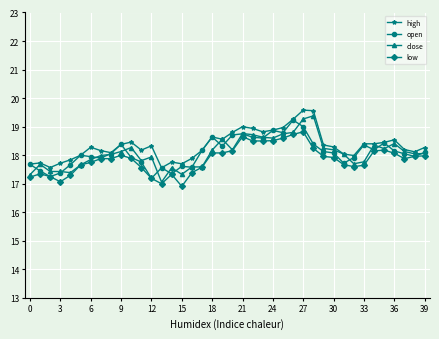

What is the value of the open point at the 17th from the left?

17.6